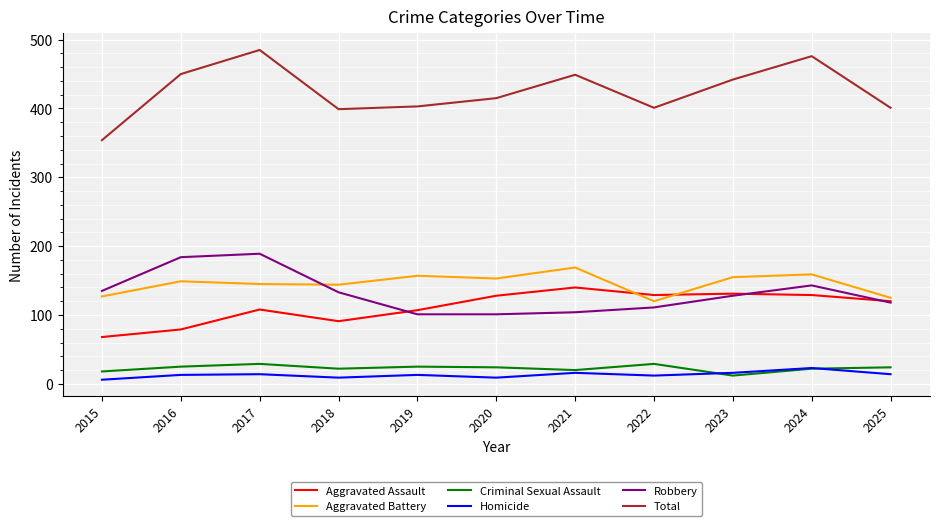

True or false: Aggravated Assault and Homicide intersect in this chart.

False